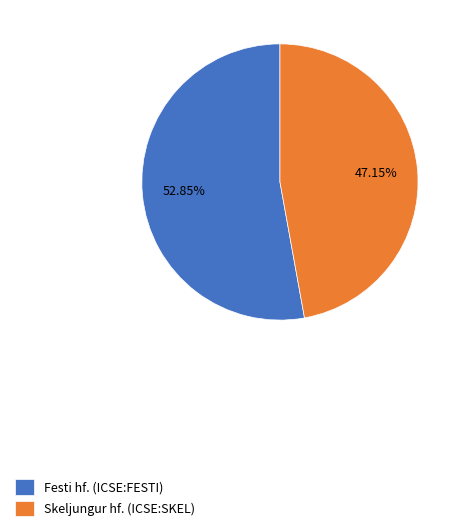

What is the majority slice?

Festi hf. (ICSE:FESTI)